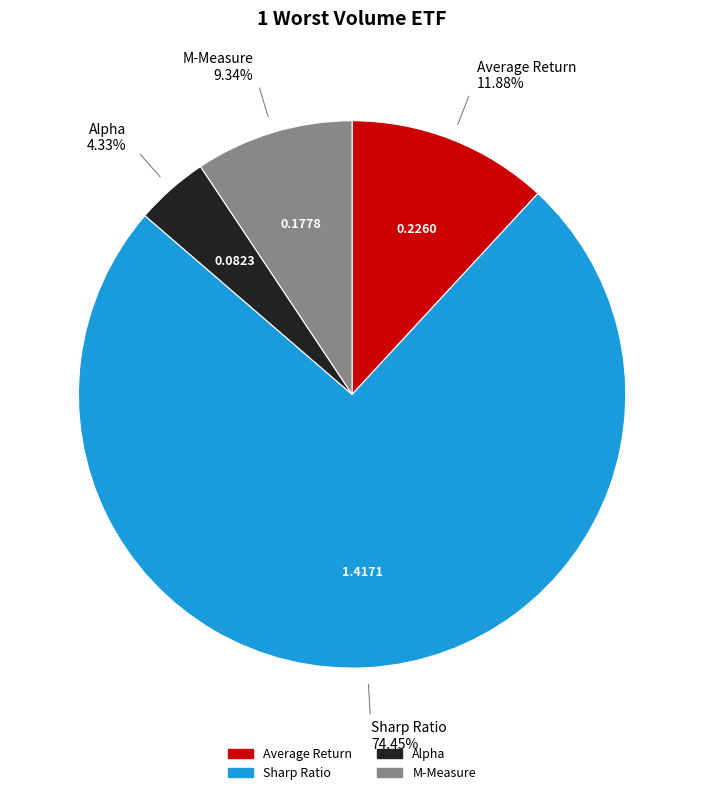

Rank the categories by value from highest to lowest.

Sharp Ratio, Average Return, M-Measure, Alpha